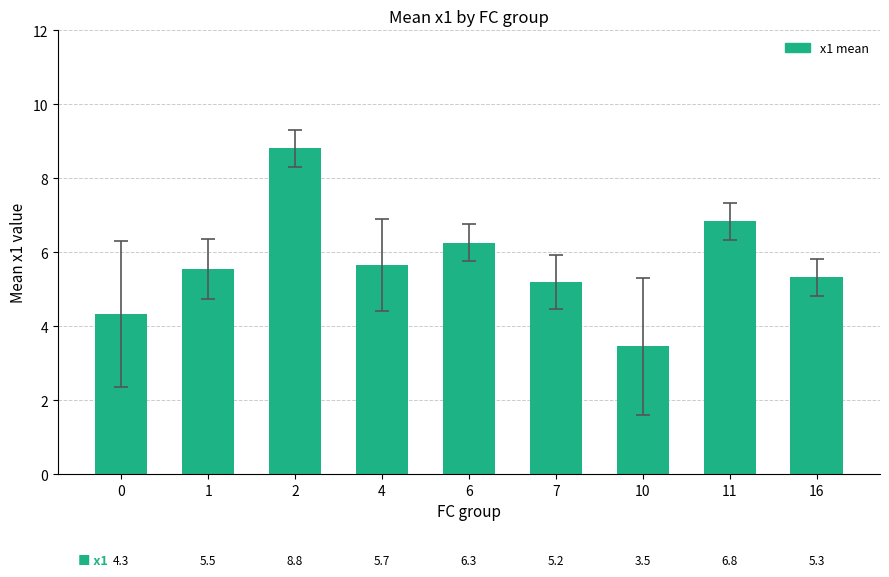

How many categories are shown in the chart?

9